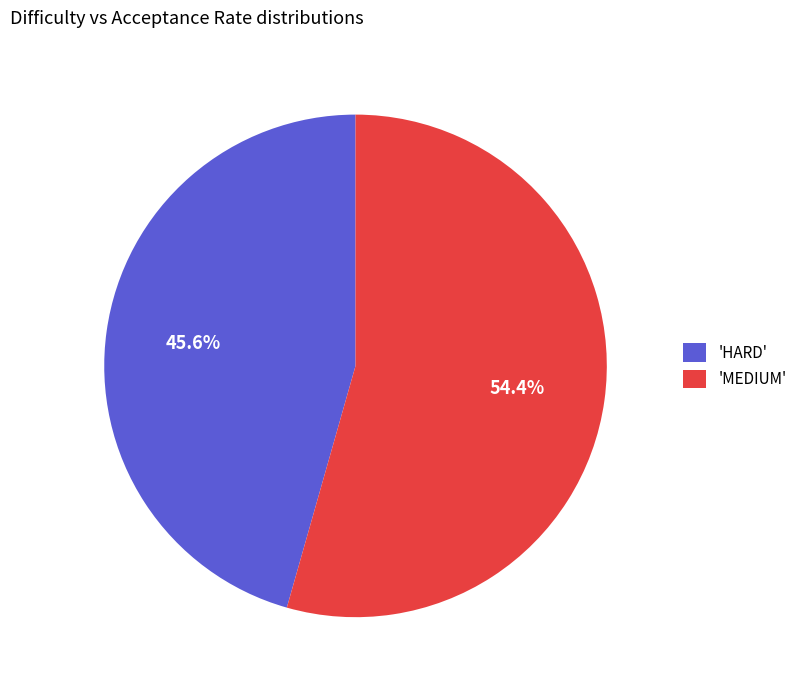

What percentage is NOT represented by 'HARD'?

54.4%